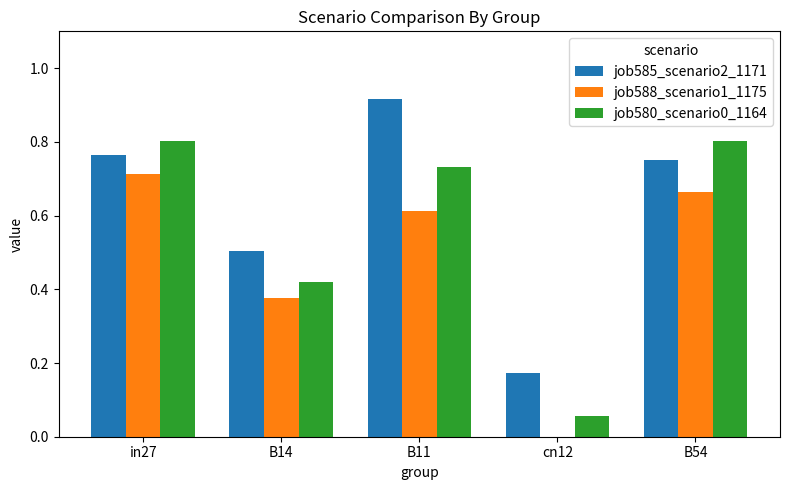

True or false: job588_scenario1_1175 has a value of 0.4 at cn12.

False